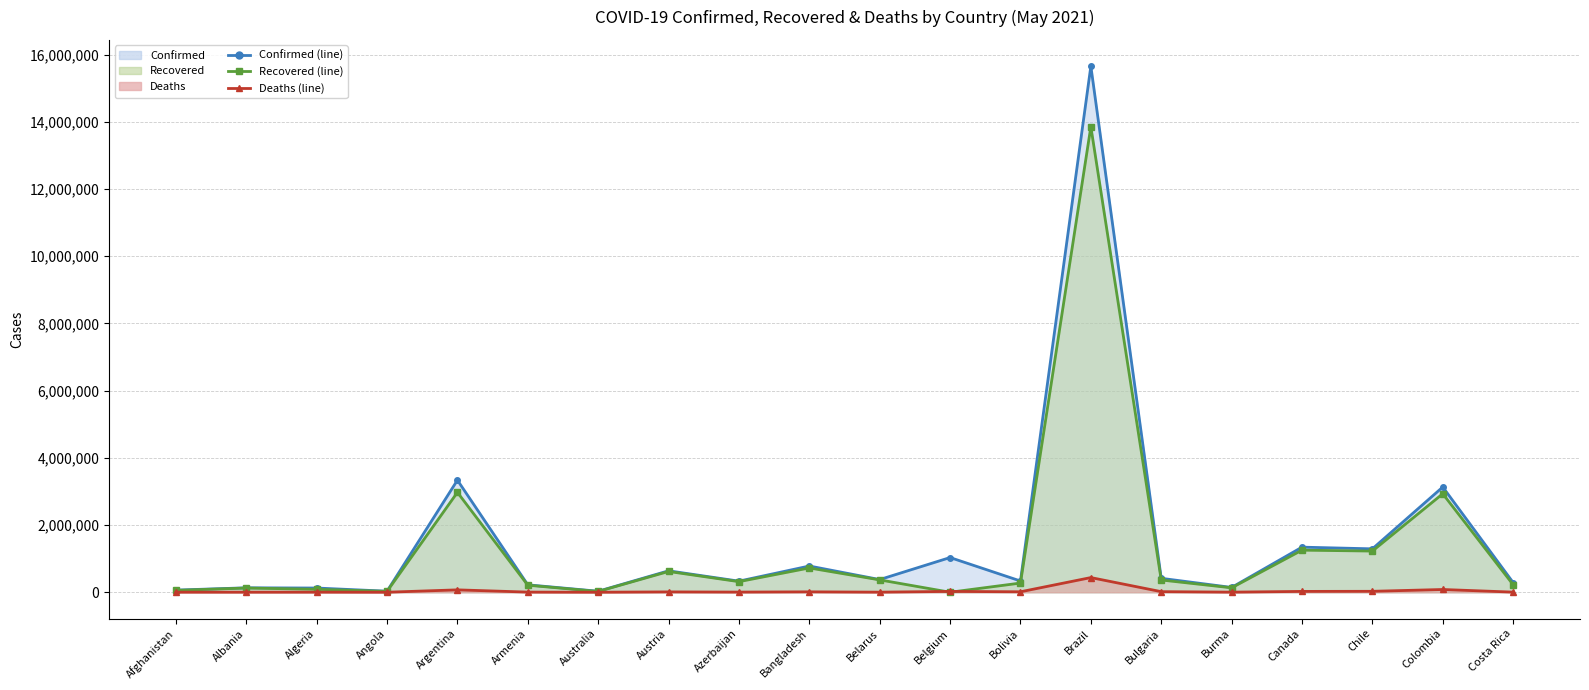

True or false: Confirmed (line) has a value of 142108 at Costa Rica.

False